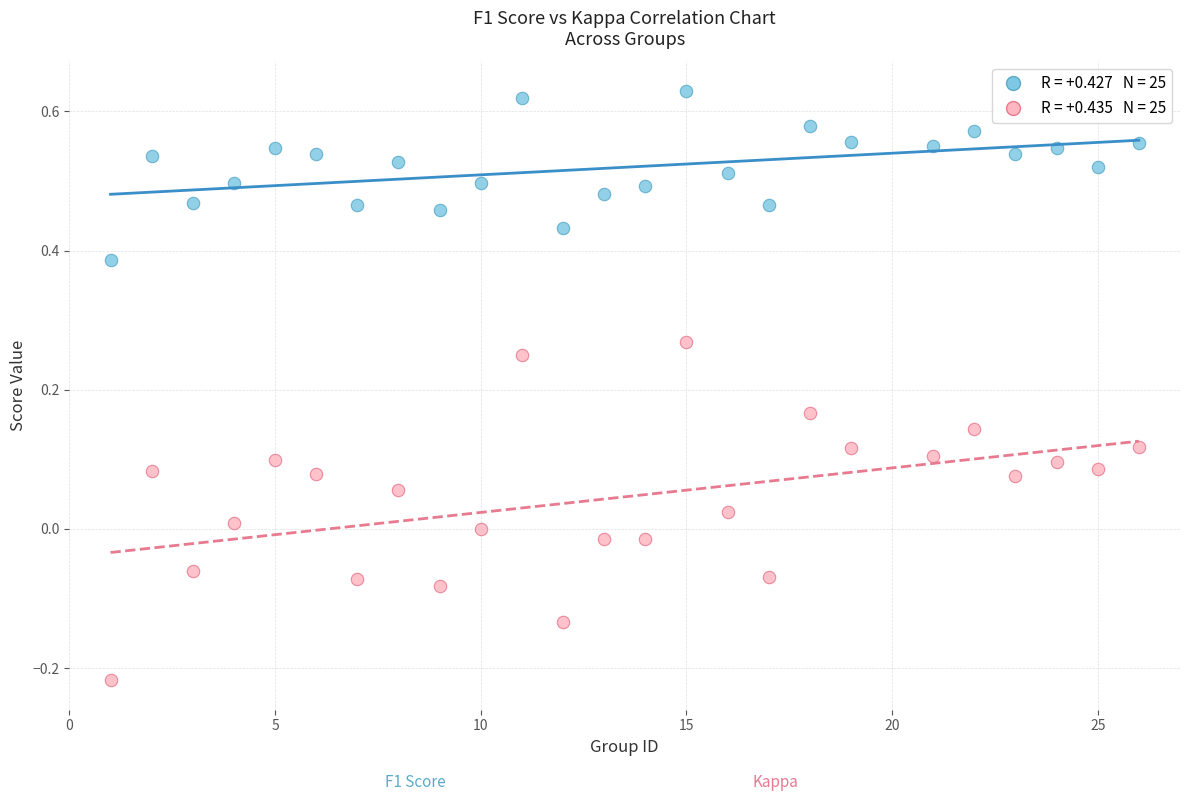

Across all data points, what is the range of X values (max minus min)?

25.0